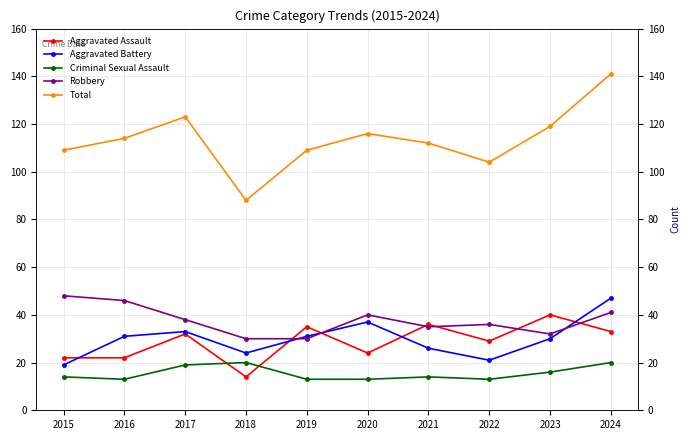

Count the number of data series in this chart.

5